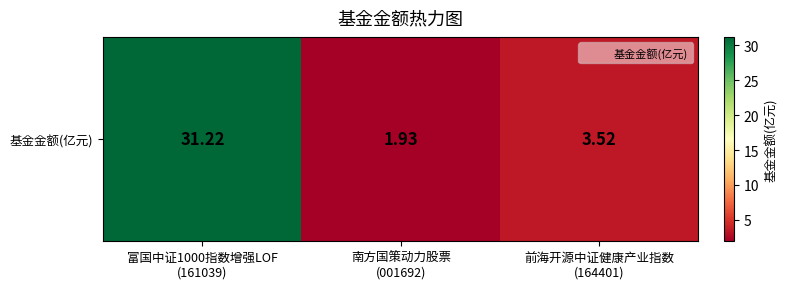

Between 南方国策动力股票
(001692) and 富国中证1000指数增强LOF
(161039), which is larger?

富国中证1000指数增强LOF
(161039)